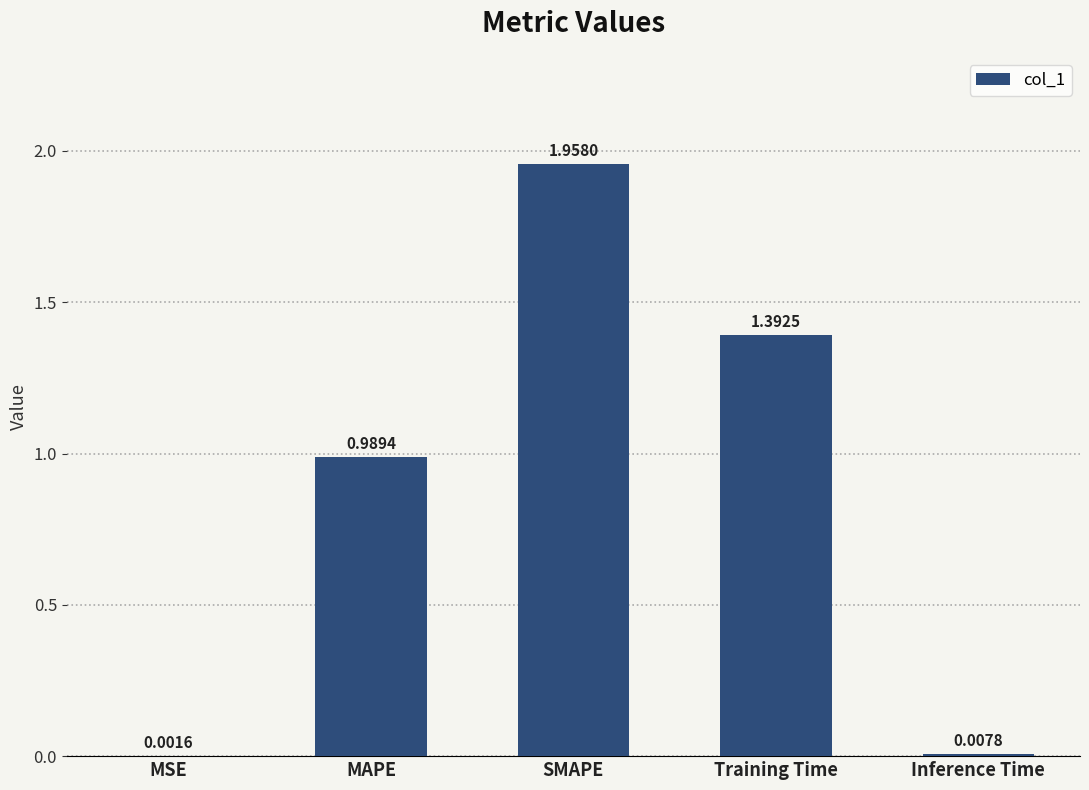

Which category has the highest value across all series?

SMAPE